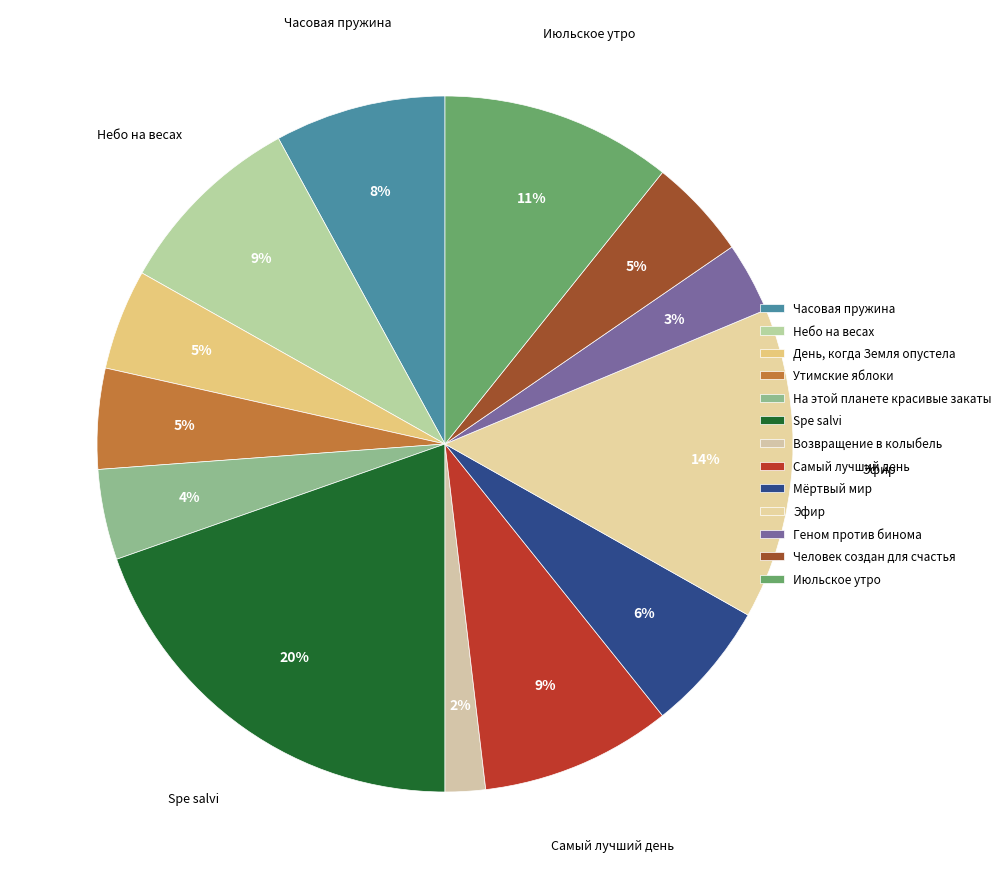

True or false: Эфир accounts for 14% of the total.

True